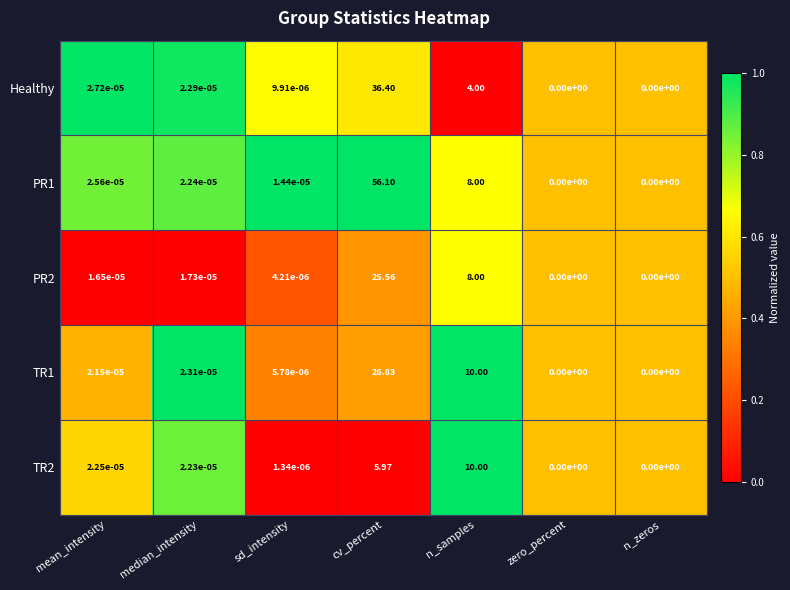

Between mean_intensity and n_zeros, which series saw the biggest shift?

Healthy